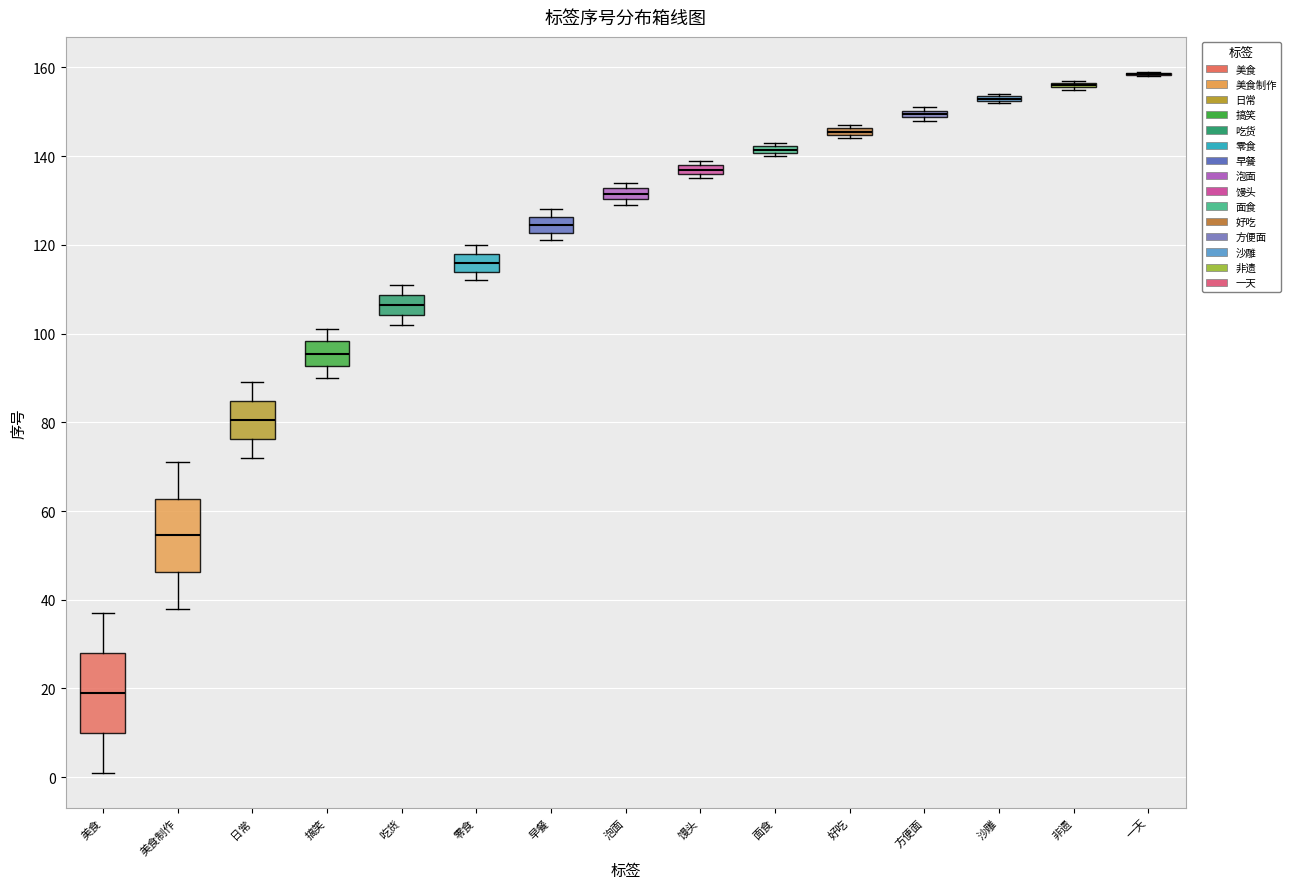

Where is the upper edge of the box for 零食 on the y-axis? The values are not printed on the chart, so give them approximately, as read against the axis.

118